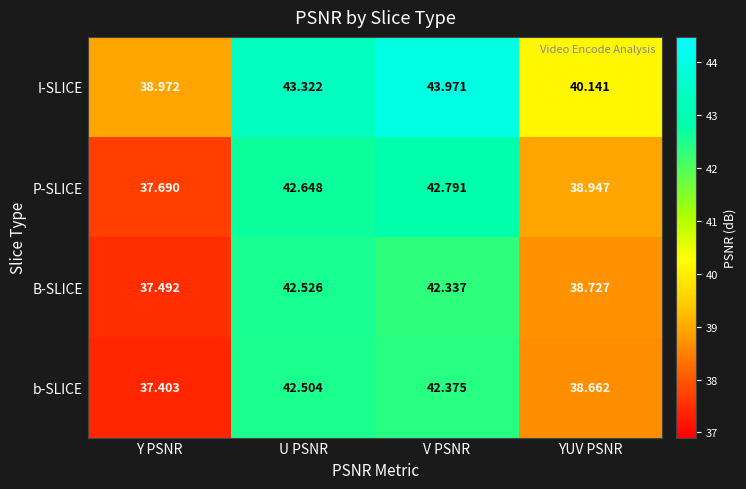

Which series changed the most between Y PSNR and U PSNR?

b-SLICE